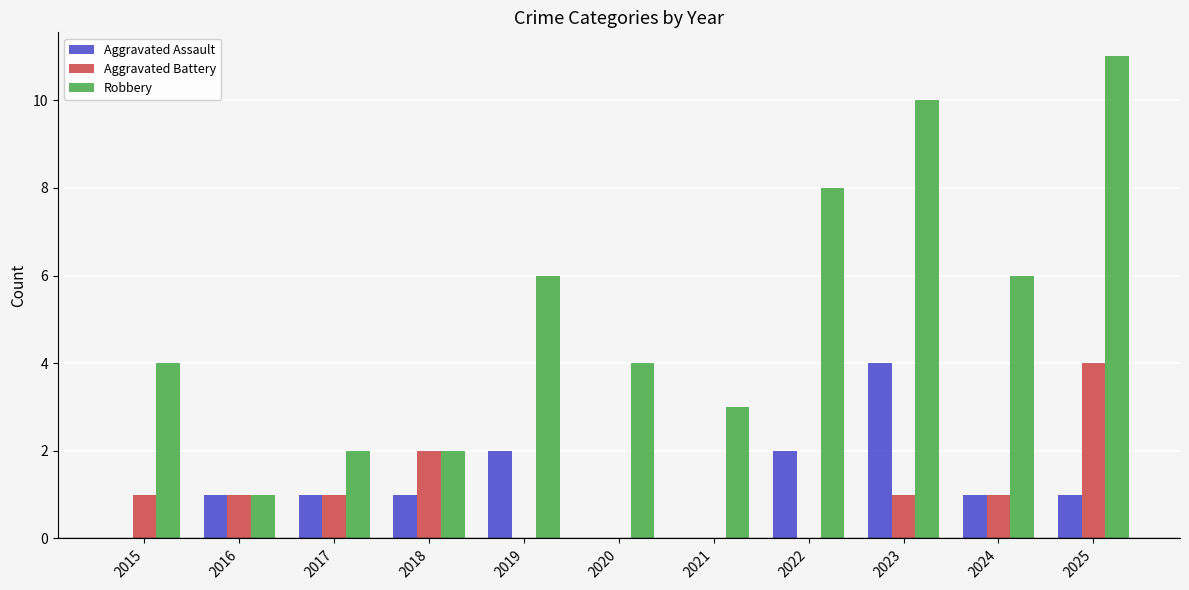

What is the maximum value shown in the chart?

11